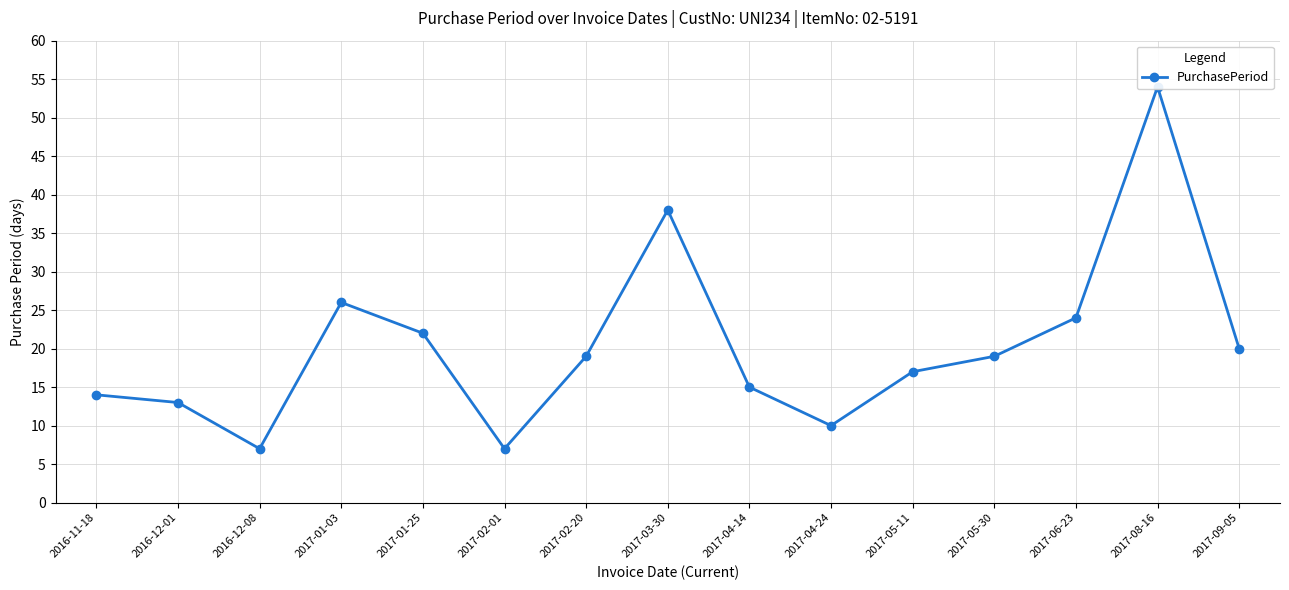

What is the change in value from 2016-12-08 to 2017-06-23?

+17